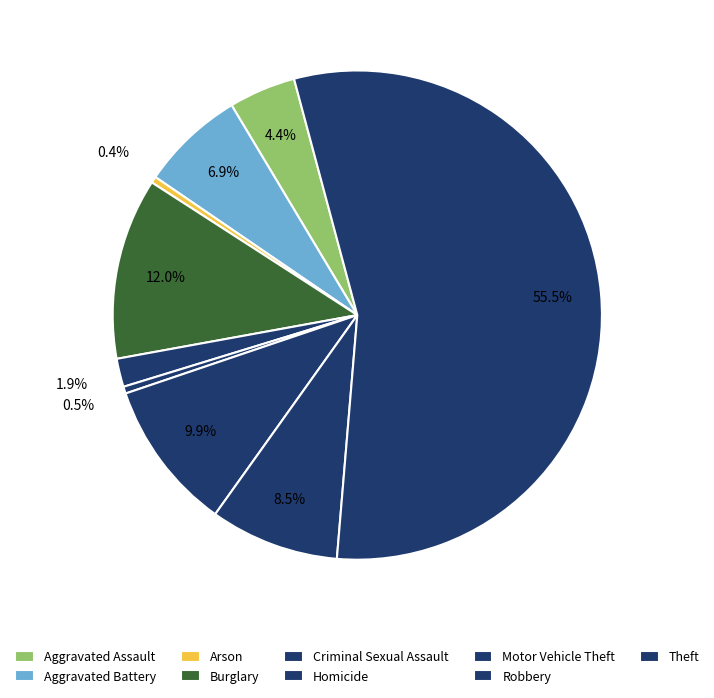

To the nearest percent, what is the average slice percentage?

11%